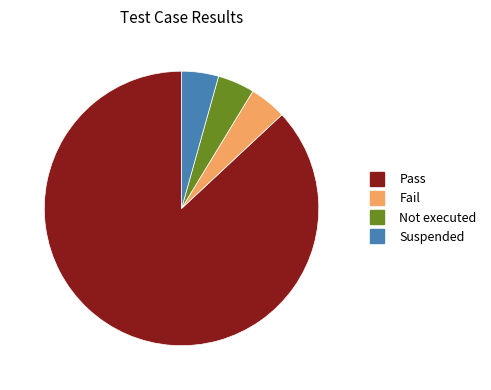

How many segments does this pie chart have?

4